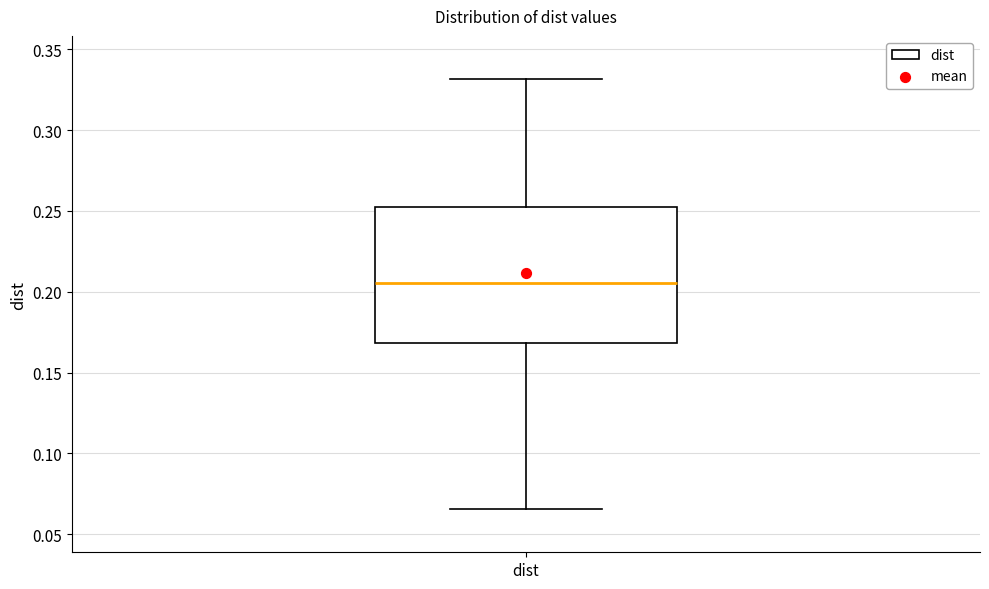

Where is the lower edge of the box for dist on the y-axis? The values are not printed on the chart, so give them approximately, as read against the axis.

0.170